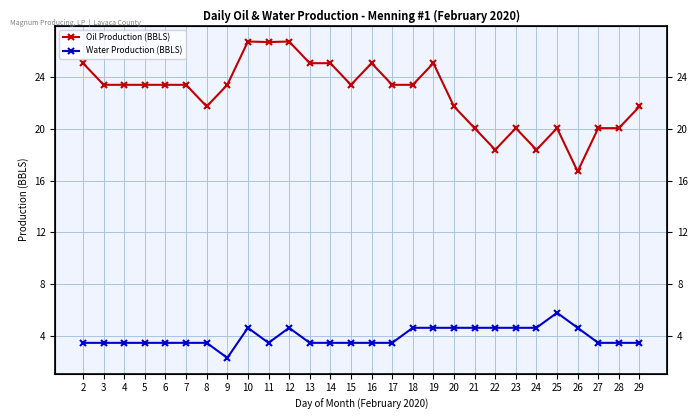

What is the difference between the second highest and minimum values in the Water Production (BBLS) series?

2.3